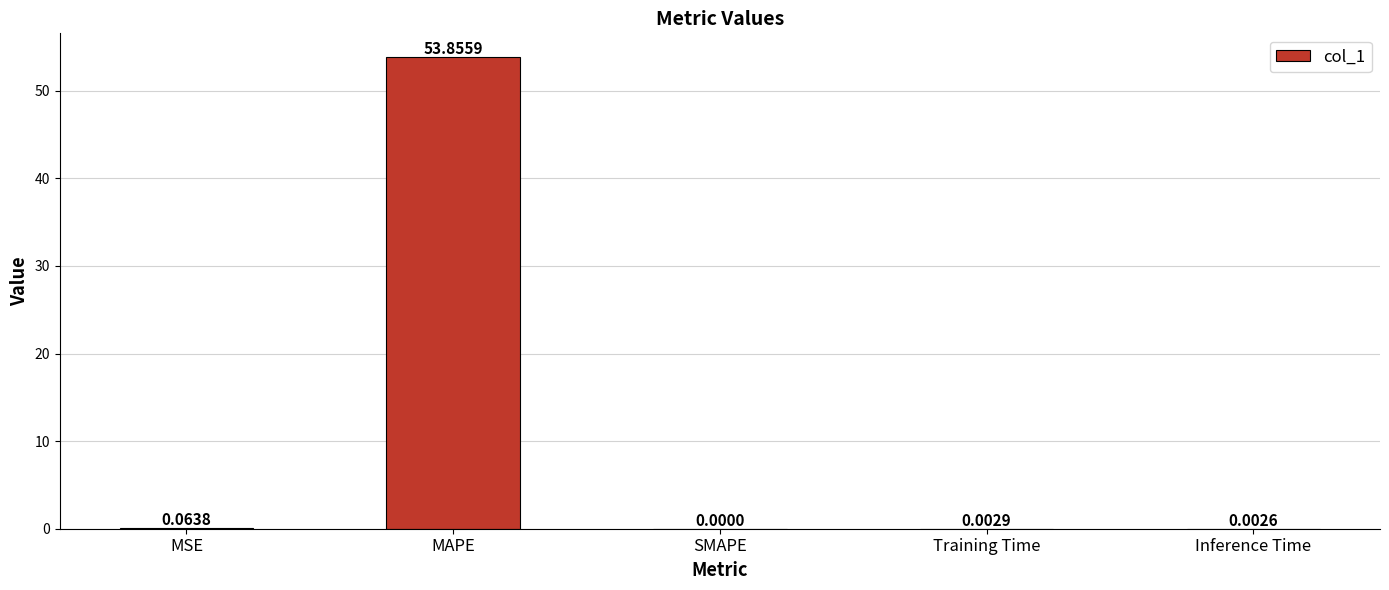

Is it true that the value at Inference Time is 0.0?

True